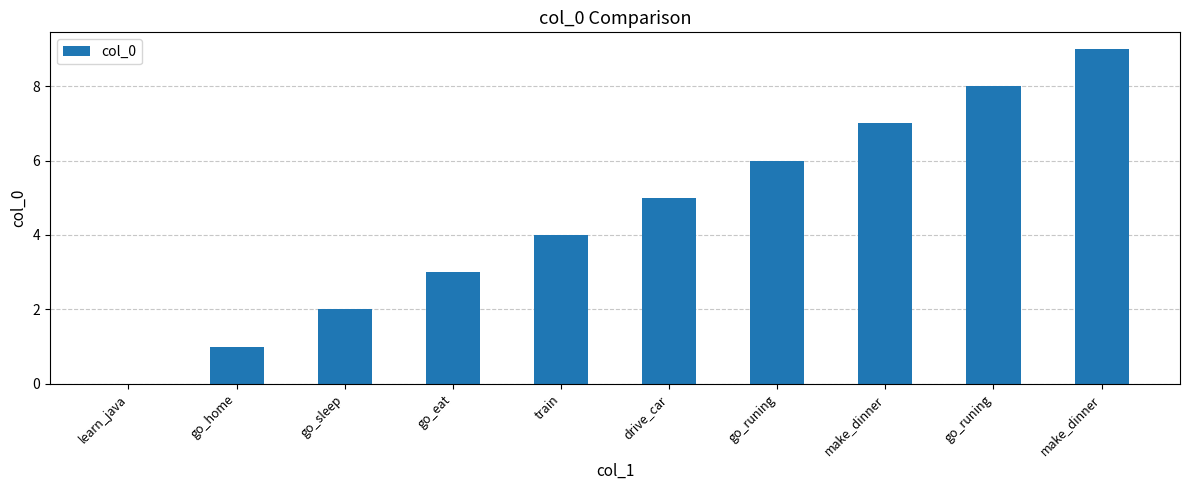

How many positive values are there?

9